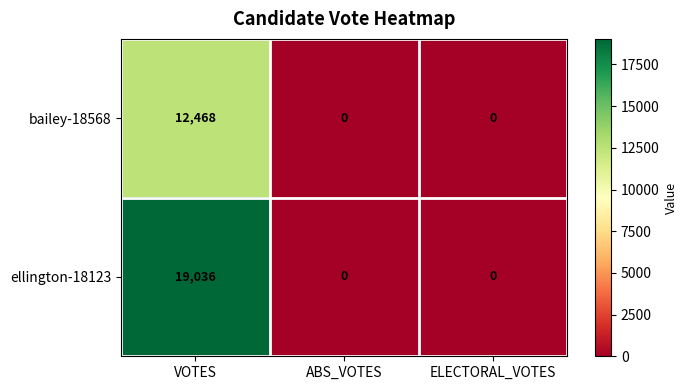

List the series in order of their overall mean, lowest first.

bailey-18568, ellington-18123